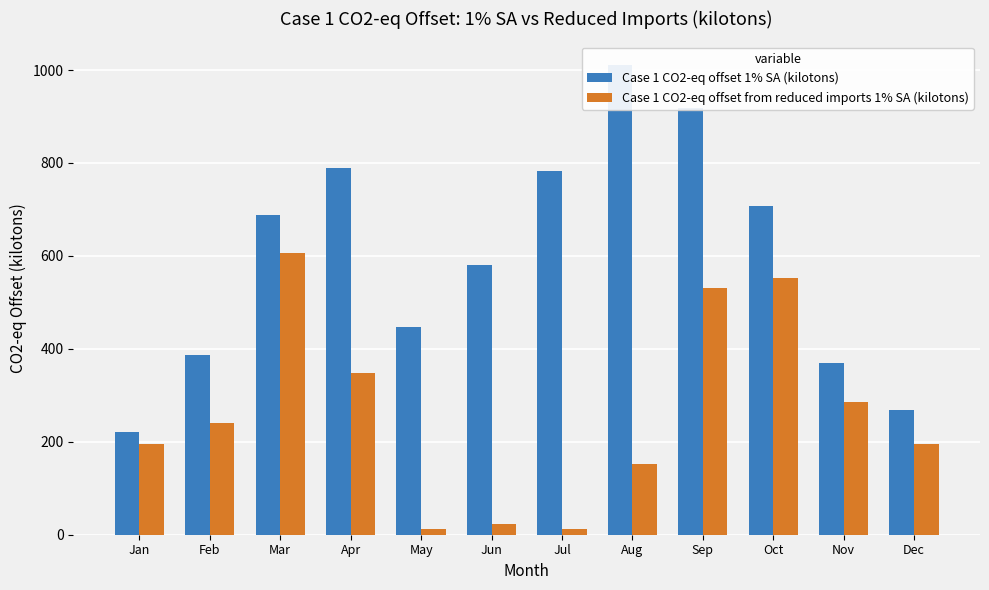

Rank the series by their maximum value, from lowest to highest.

Case 1 CO2-eq offset from reduced imports 1% SA (kilotons), Case 1 CO2-eq offset 1% SA (kilotons)